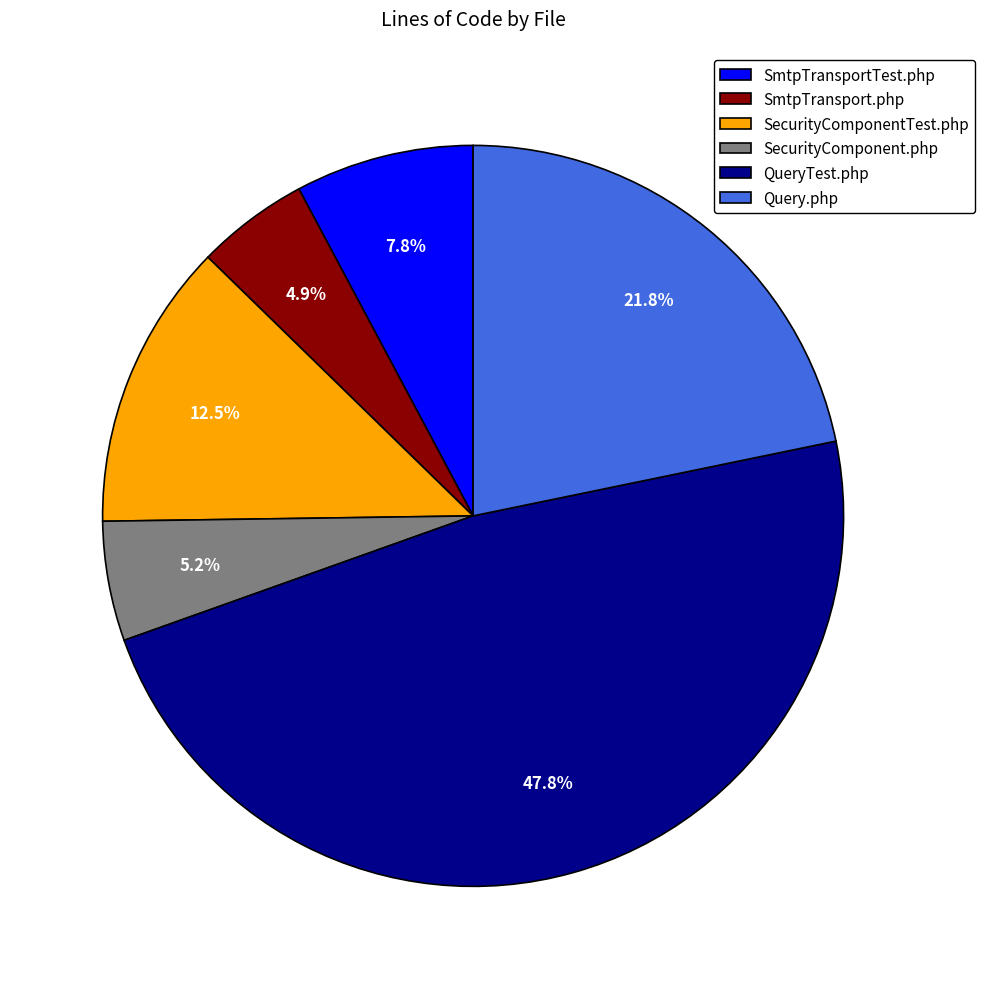

Which category has the biggest portion of the pie?

QueryTest.php